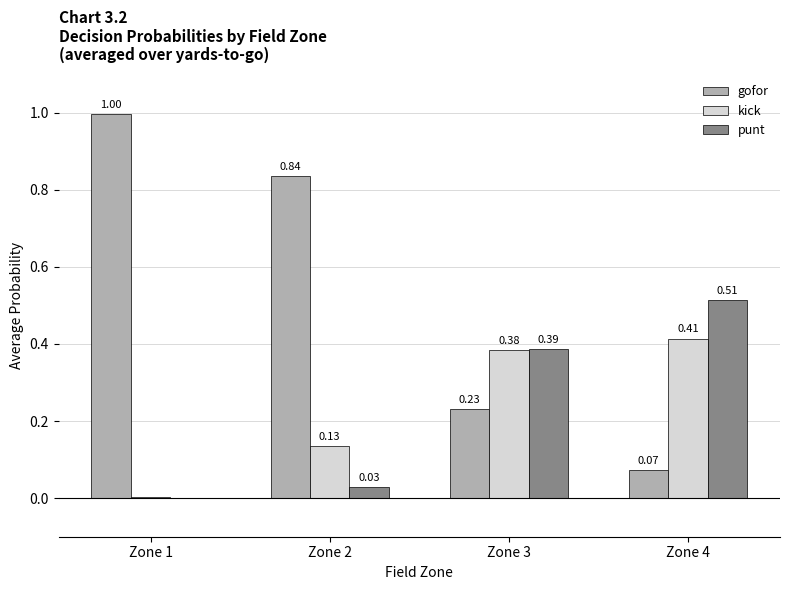

Which series changed the most between Zone 1 and Zone 4?

gofor